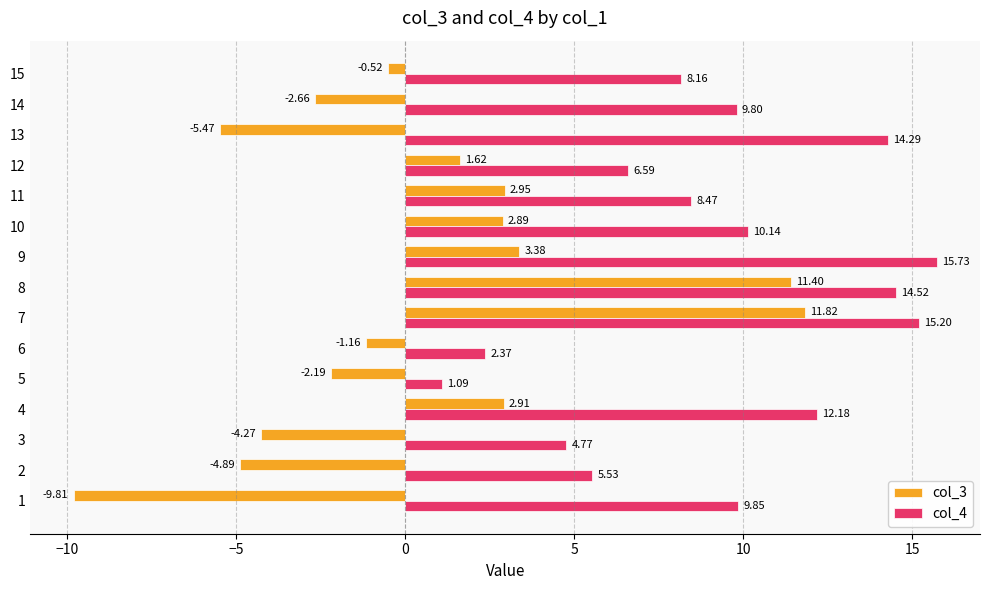

Which series has the widest spread of values?

col_3